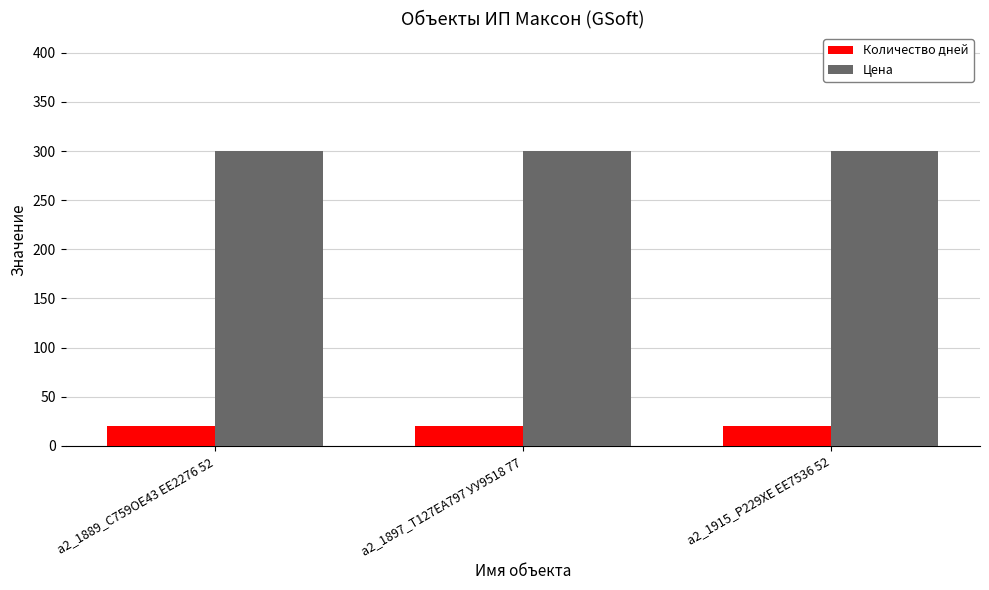

What is the sum of the Цена values at a2_1889_С759ОЕ43 ЕЕ2276 52 and a2_1897_T127EA797 УУ9518 77?

600